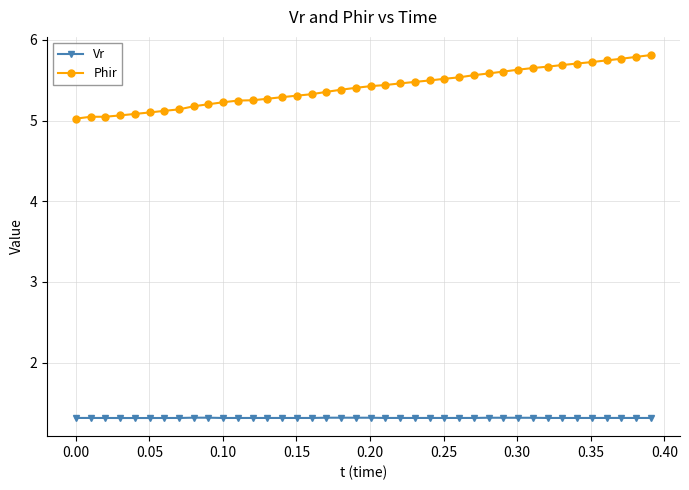

List the series in order of their peak value, lowest first.

Vr, Phir